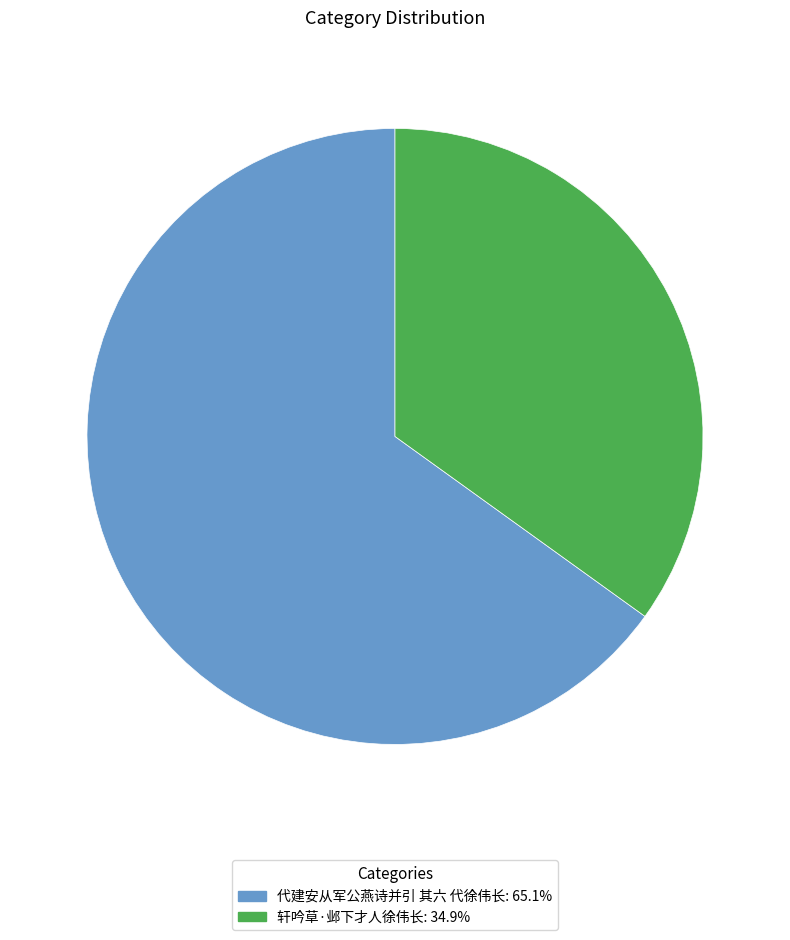

Is there any slice that represents more than half of the pie?

Yes